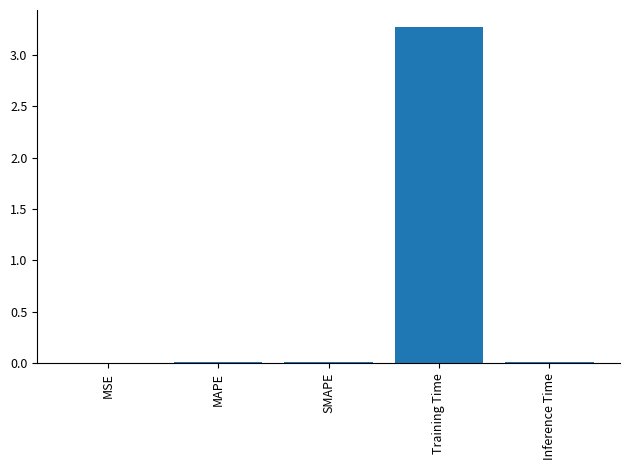

What is the change in value from MSE to Training Time?

+3.3